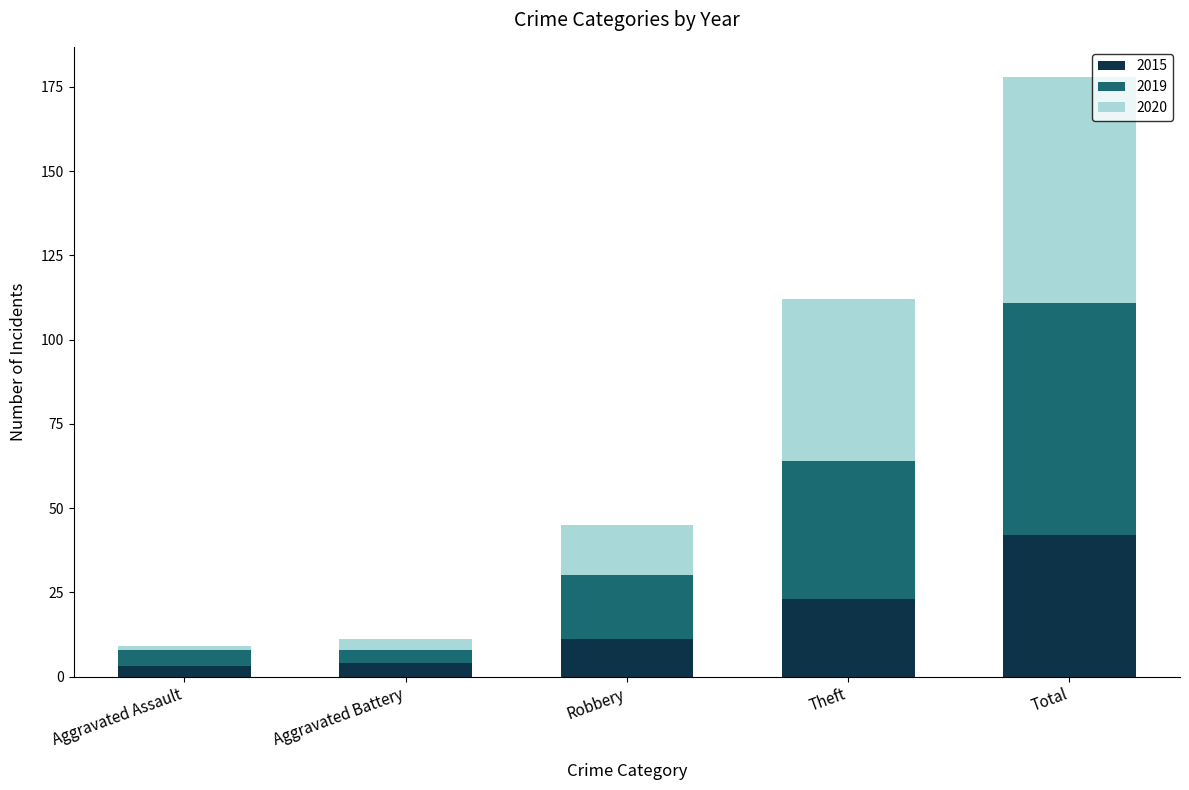

What are all the series names shown in the legend?

2015, 2019, 2020